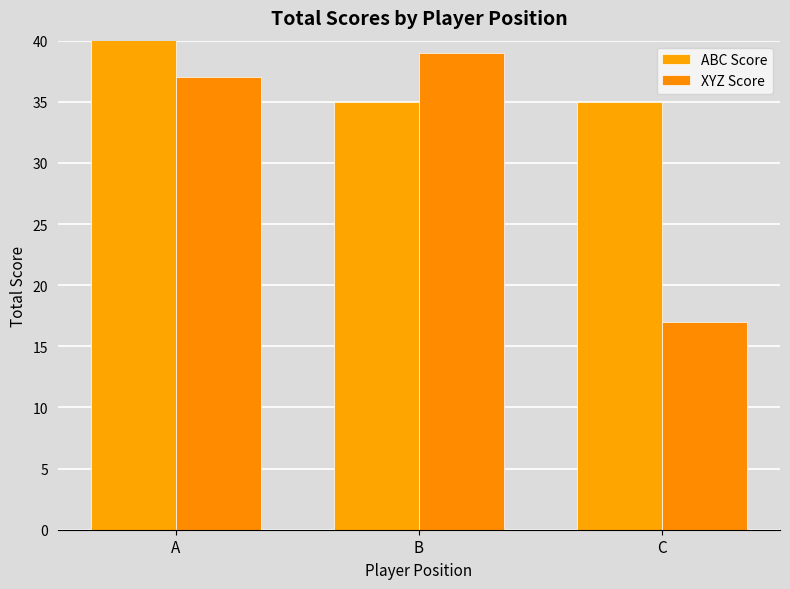

Between A and C, which series saw the biggest shift?

XYZ Score